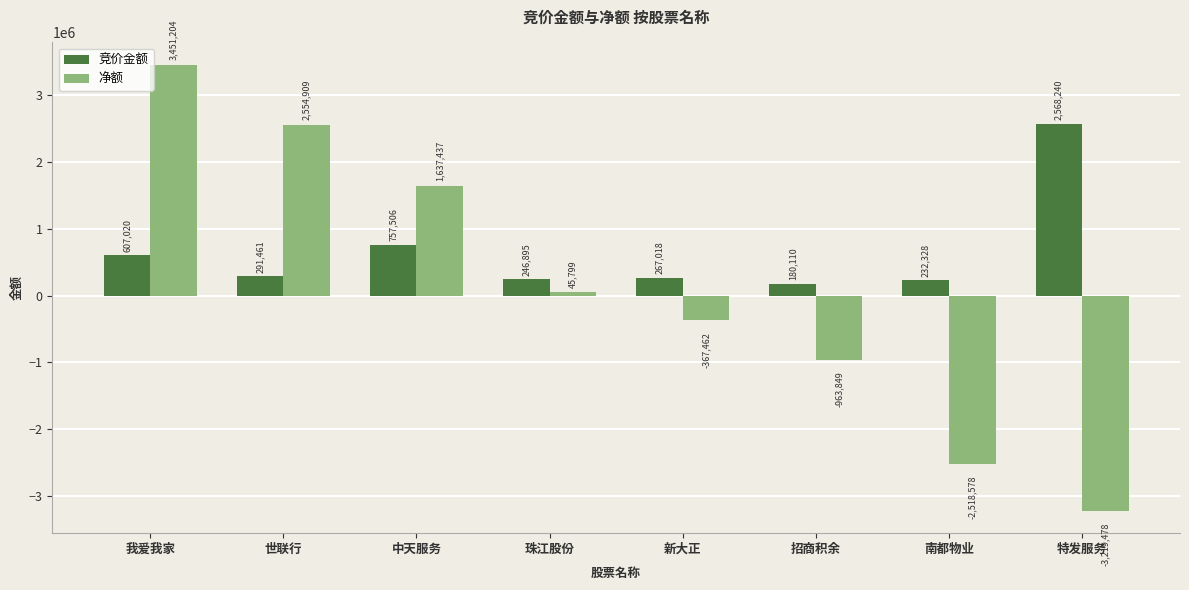

How many positive values does the 净额 series have?

4